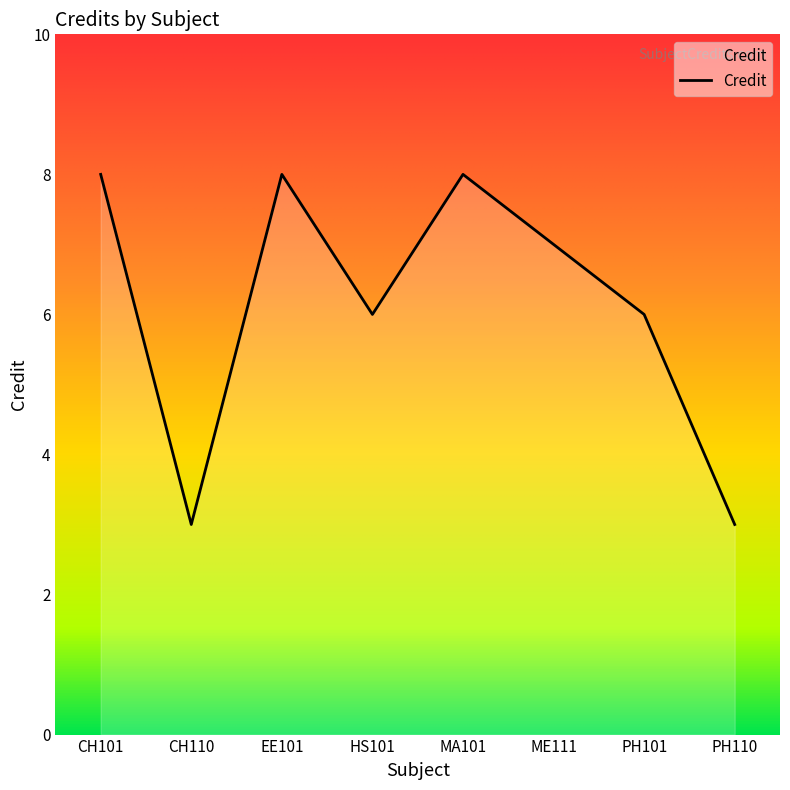

The value at MA101 is 2. True or false?

False